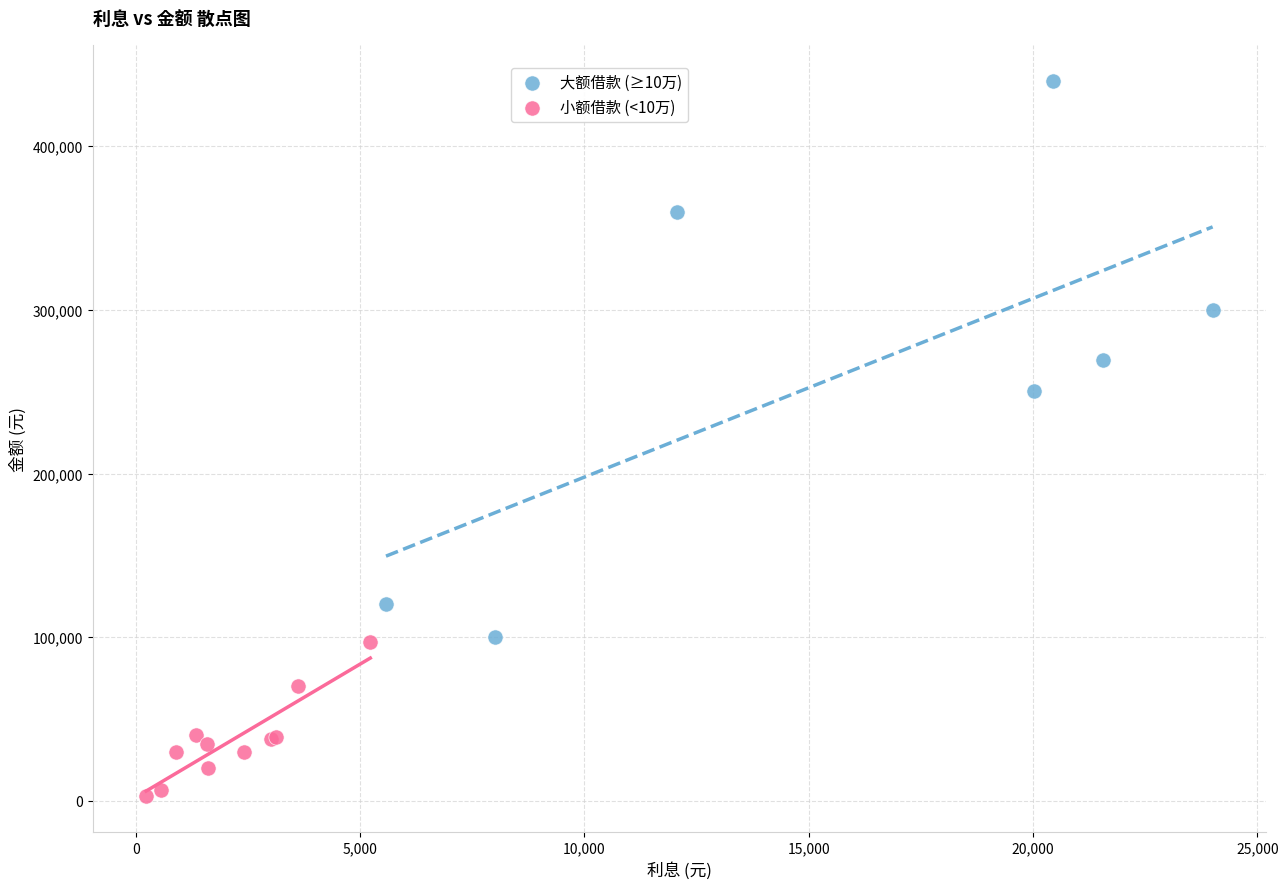

Which series contains the lowest Y value?

小额借款 (<10万)